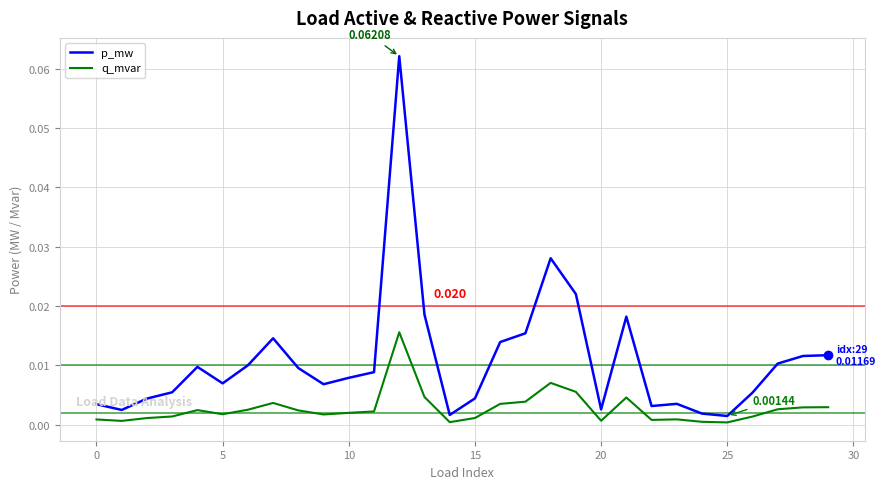

Which series has the widest spread of values?

p_mw